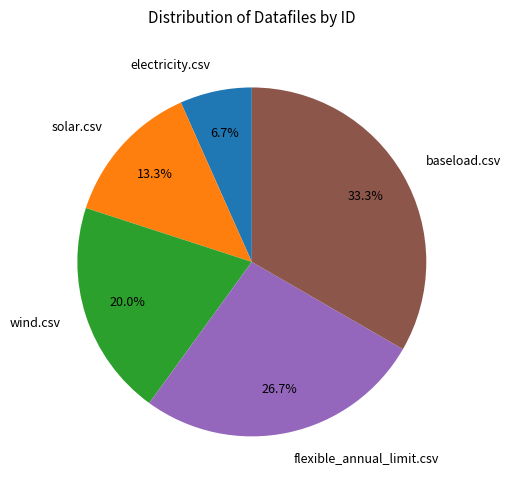

To the nearest percent, what is the average slice percentage?

20%